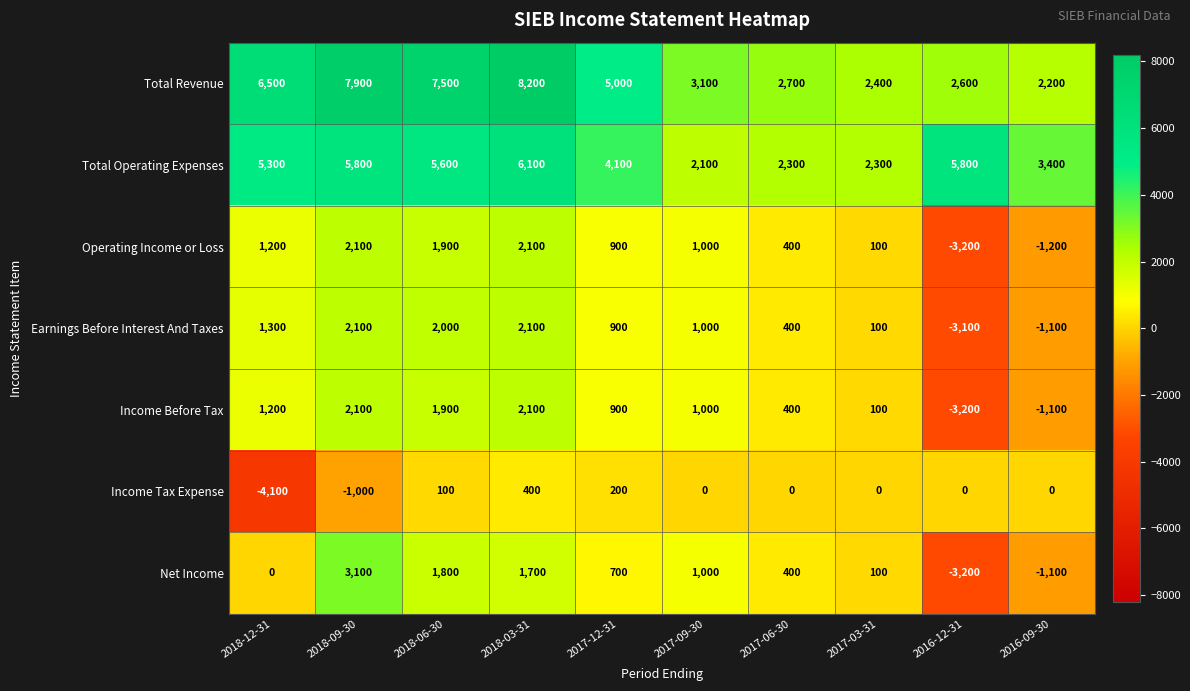

Which series has the largest total across all categories?

Total Revenue